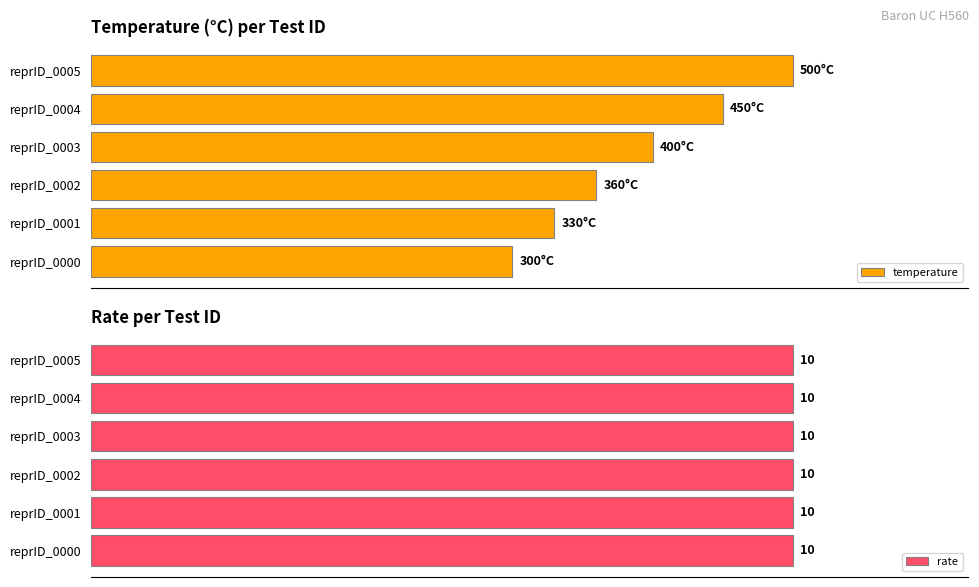

Does the chart contain any negative values?

No